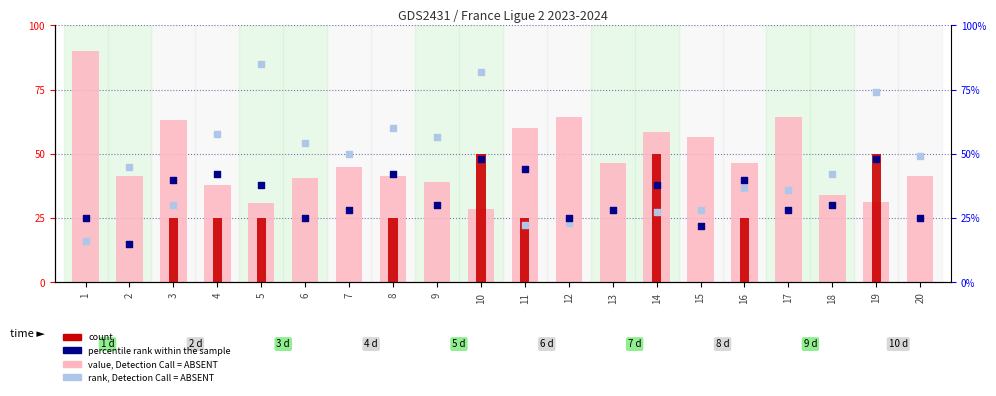

At which category is the sum across all series the highest?

10